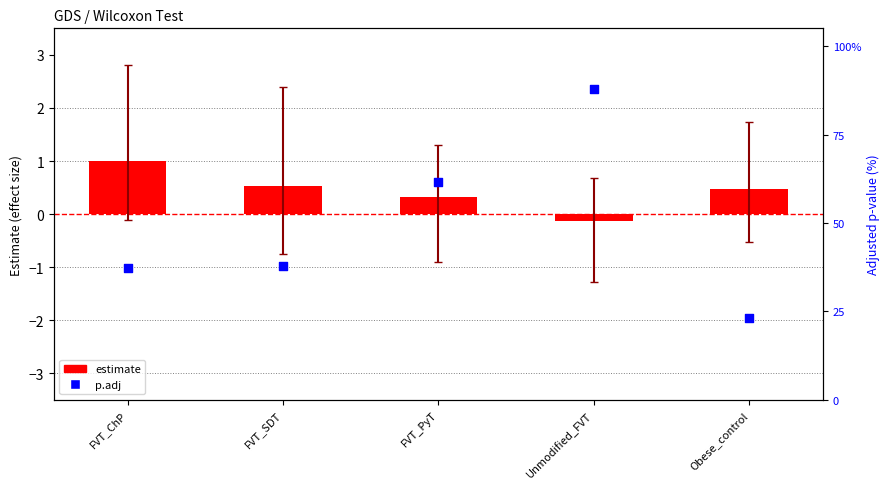

At how many categories does at least one series exceed 3?

5